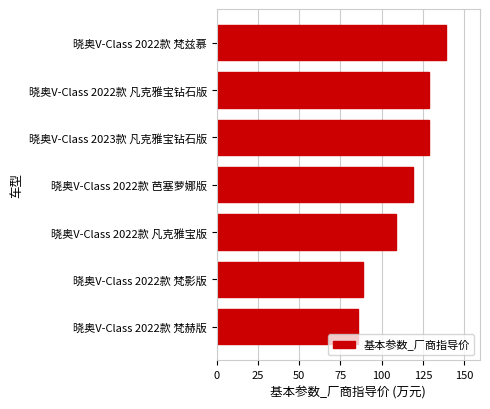

What is the change in value from 晓奥V-Class 2022款 梵影版 to 晓奥V-Class 2022款 凡克雅宝版?

+20.0